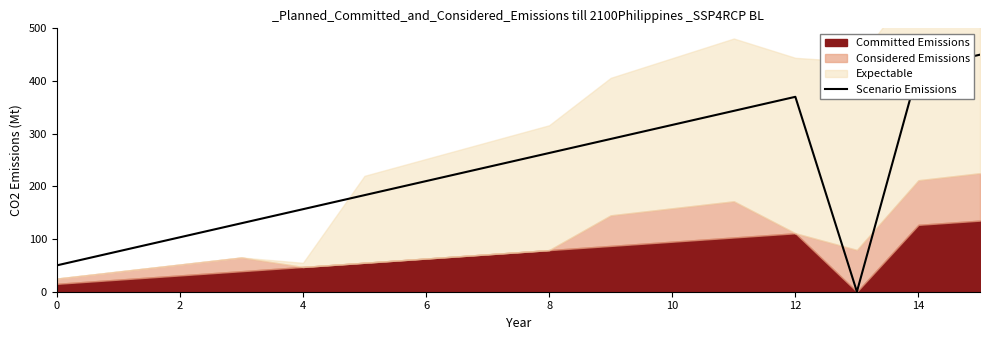

True or false: the data has more than 0 interior local peaks.

True